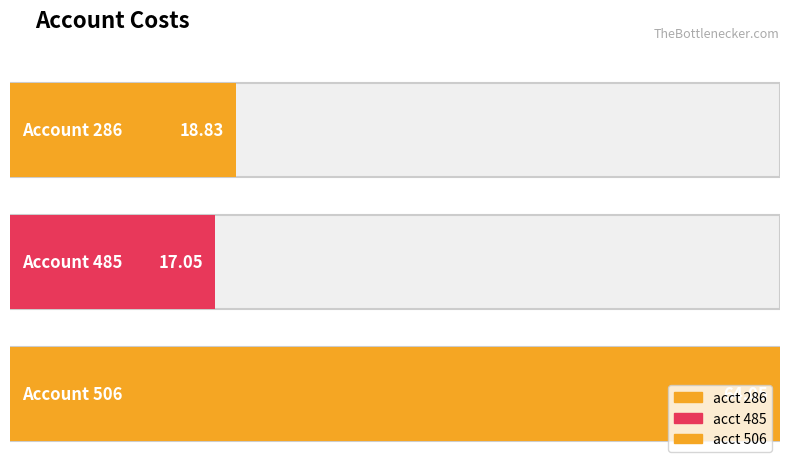

Where is the data nearest to the value 40?

286